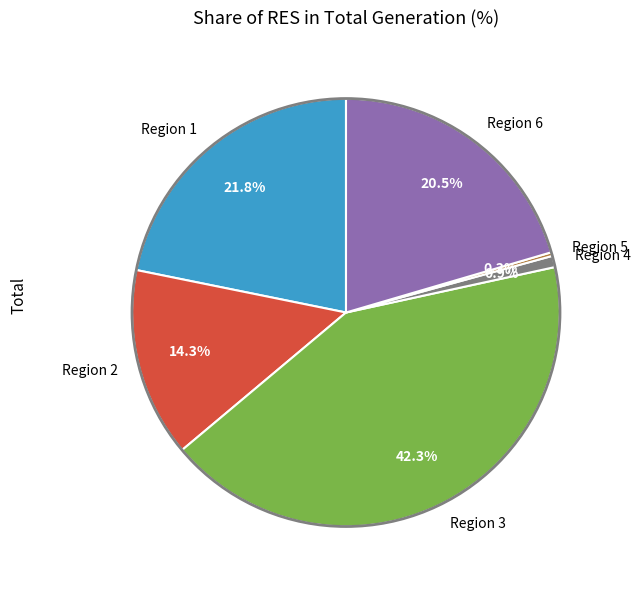

Is there any slice that represents more than half of the pie?

No